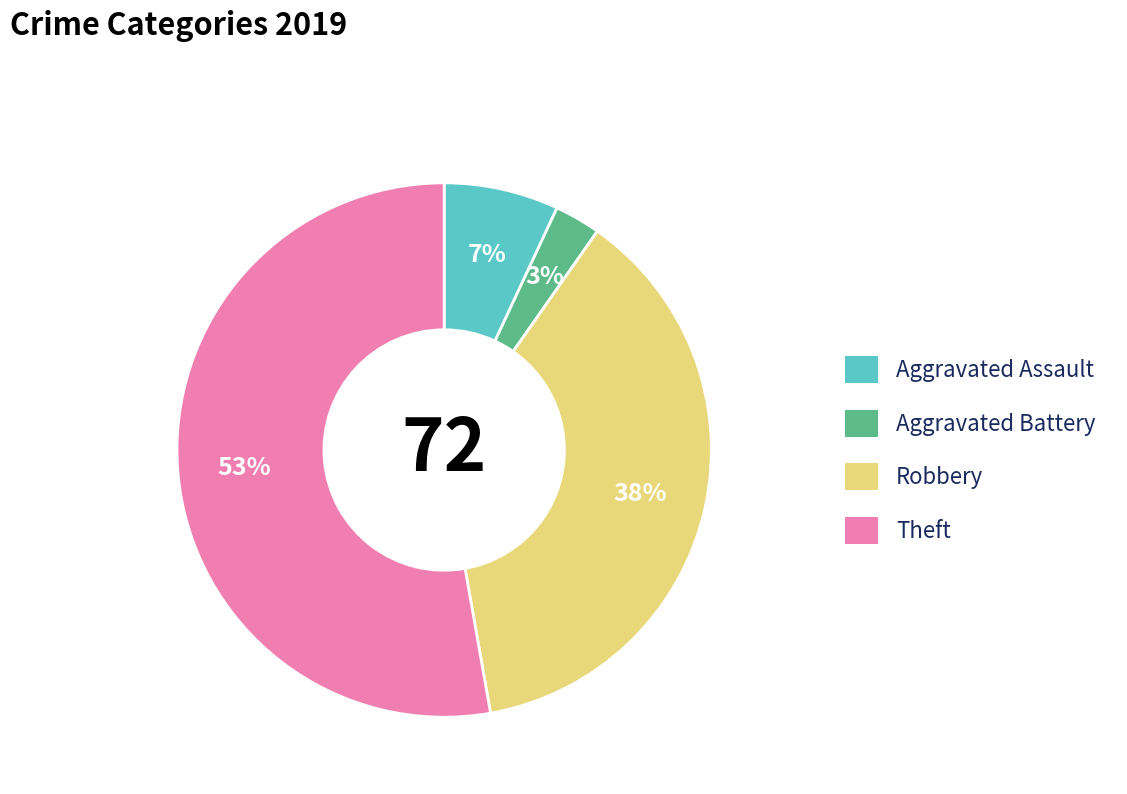

How many segments does this pie chart have?

4